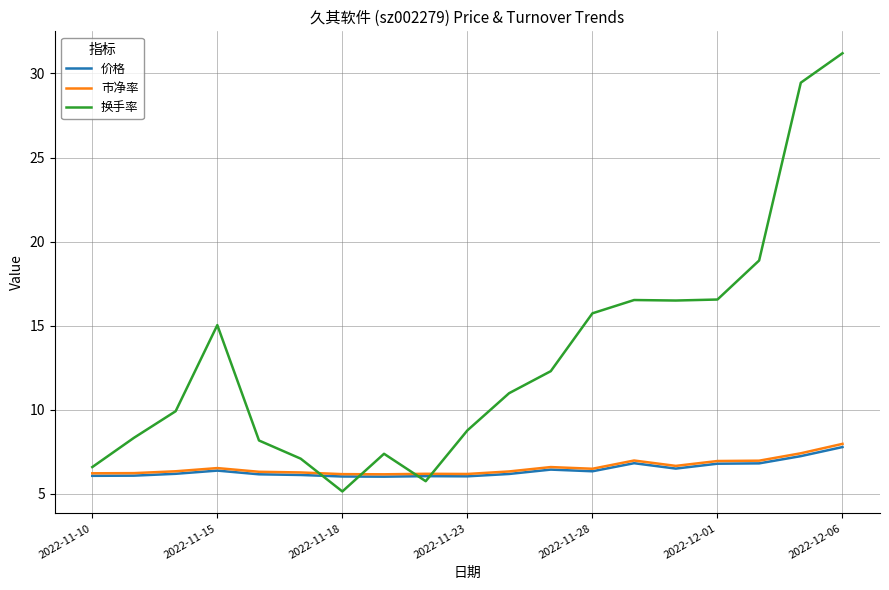

True or false: 市净率 and 换手率 cross at least once.

True